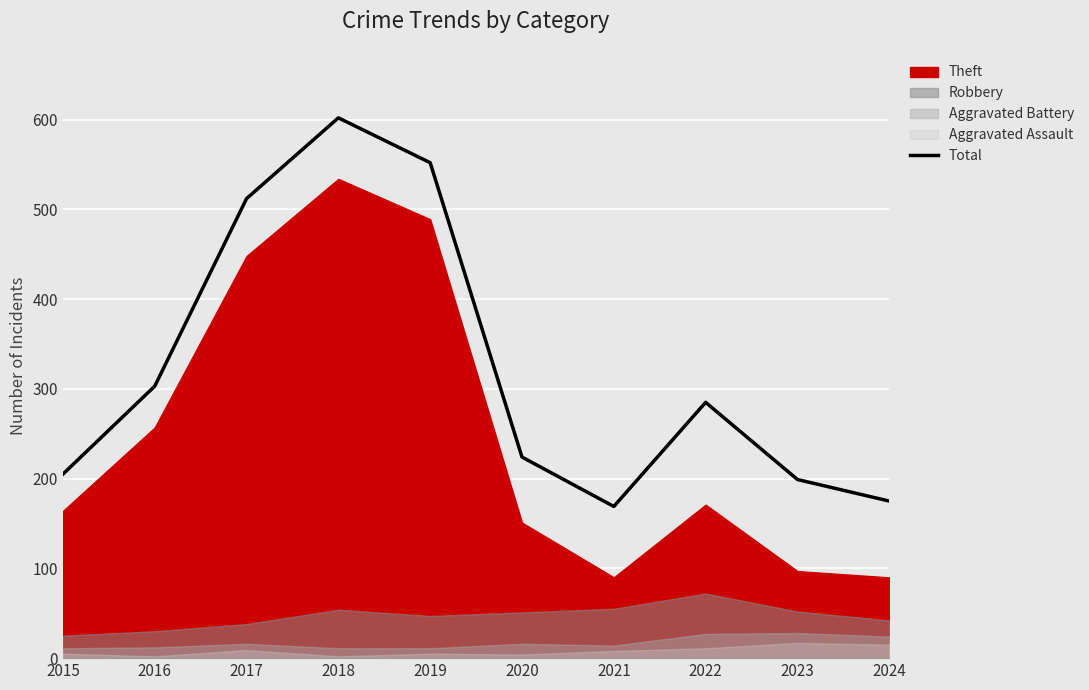

The chart shows a value of 58 at 2021. True or false?

False